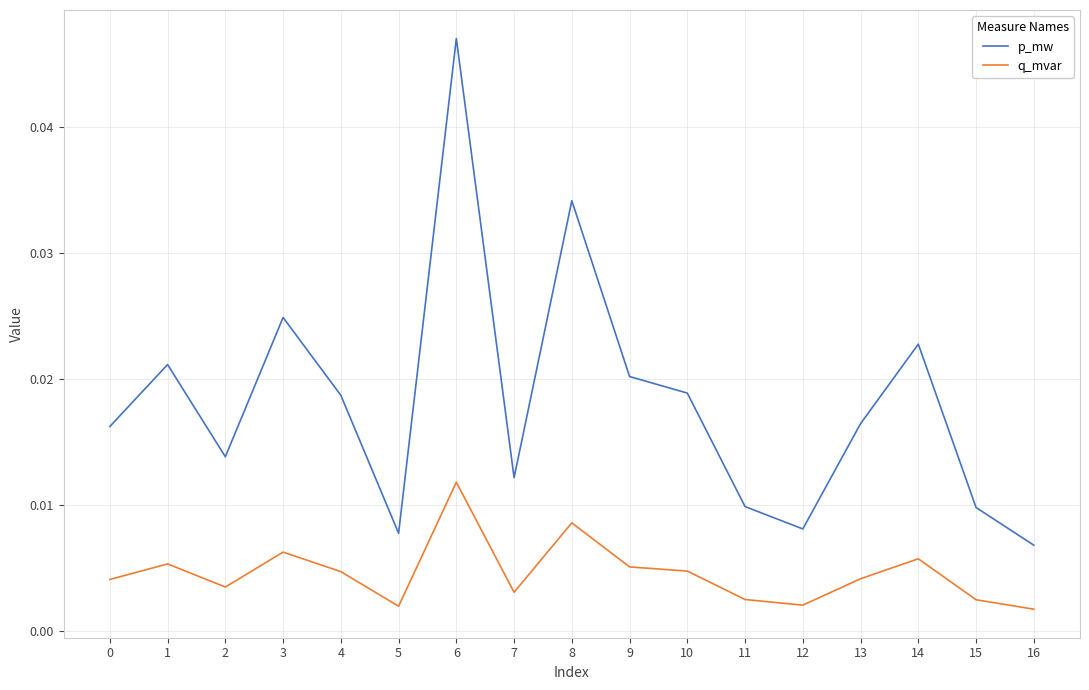

Is the value of p_mw at 0 greater than the value of q_mvar at 8?

Yes